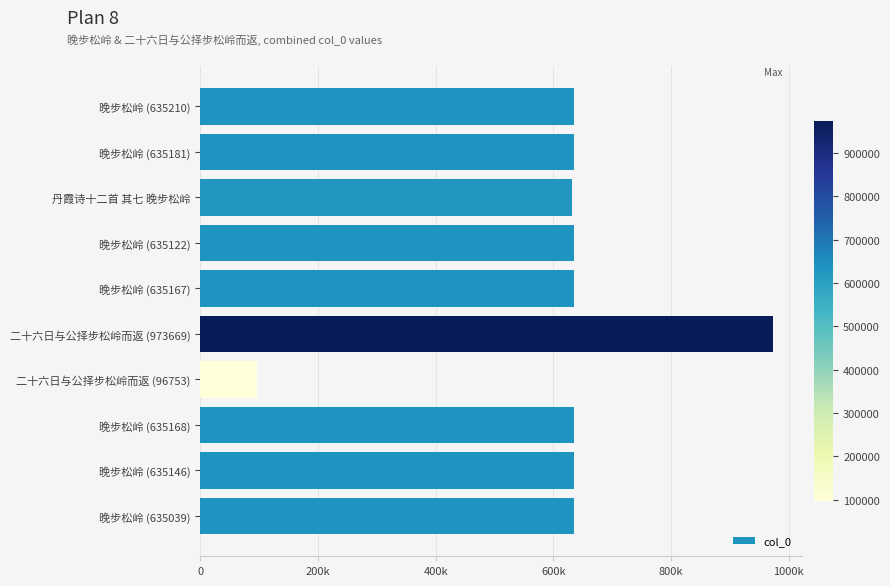

How many bars are there in total?

10